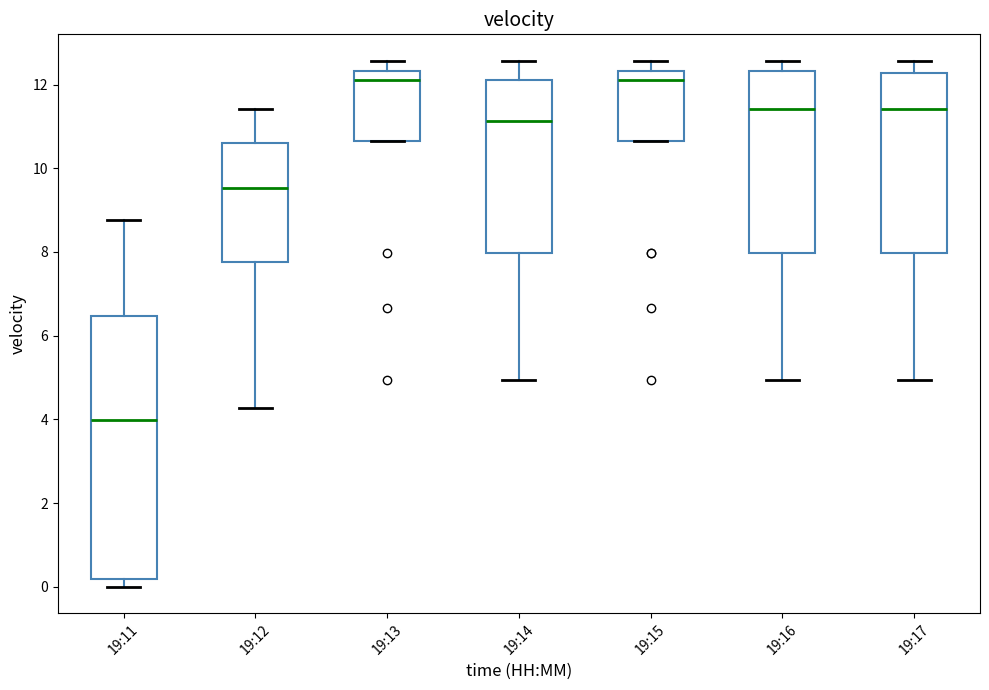

Reading left to right, transcribe this box plot: for each box, give where its median line is, the range the box spans, and where its two whiskers end, as read against the y-axis. The values are not printed on the chart, so give them approximately, as read against the axis.

19:11: median 4.0, box 0.2 to 6.4, whiskers 0.0 to 8.8
19:12: median 9.6, box 7.8 to 10.6, whiskers 4.2 to 11.4
19:13: median 12.2, box 10.6 to 12.4, whiskers 10.6 to 12.6
19:14: median 11.2, box 8.0 to 12.2, whiskers 5.0 to 12.6
19:15: median 12.2, box 10.6 to 12.4, whiskers 10.6 to 12.6
19:16: median 11.4, box 8.0 to 12.4, whiskers 5.0 to 12.6
19:17: median 11.4, box 8.0 to 12.2, whiskers 5.0 to 12.6